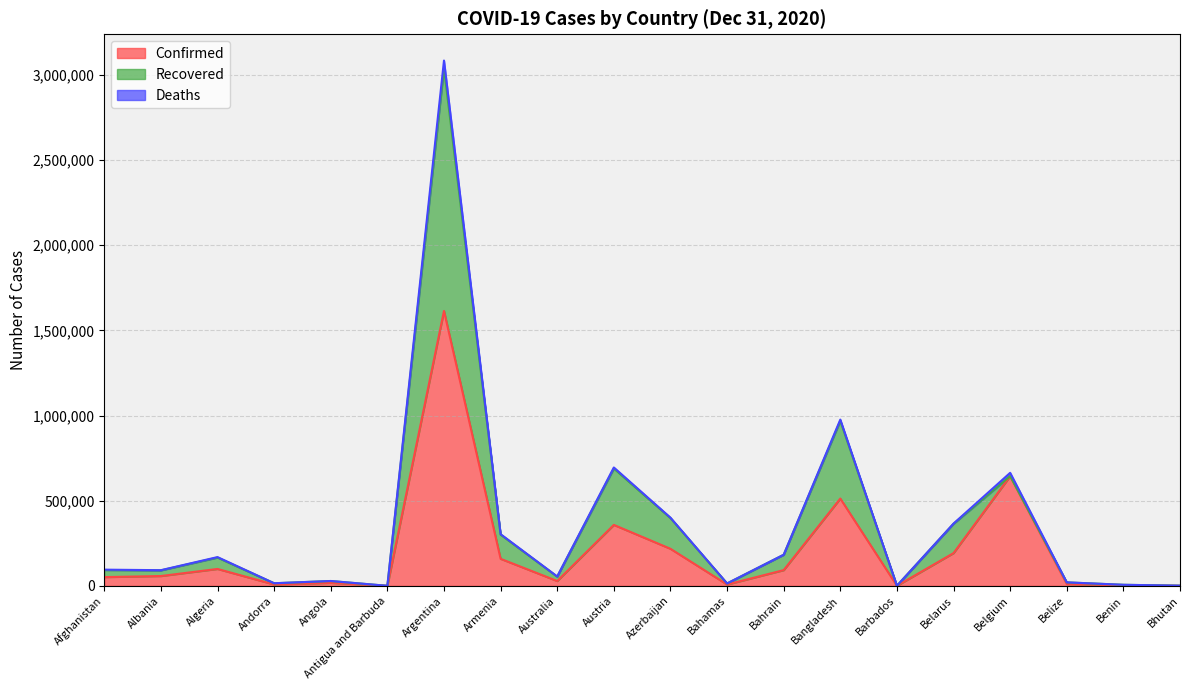

At how many categories does at least one series exceed 71071?

9